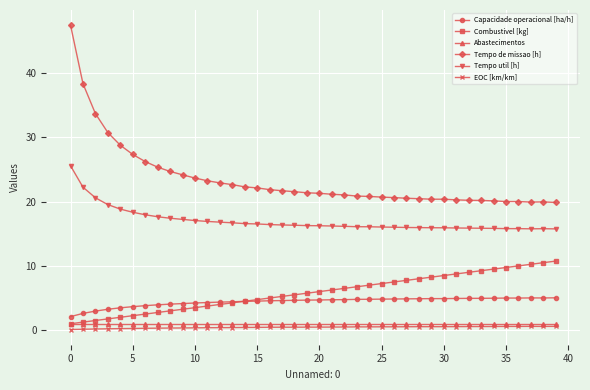

At how many categories does at least one series exceed 30?

4